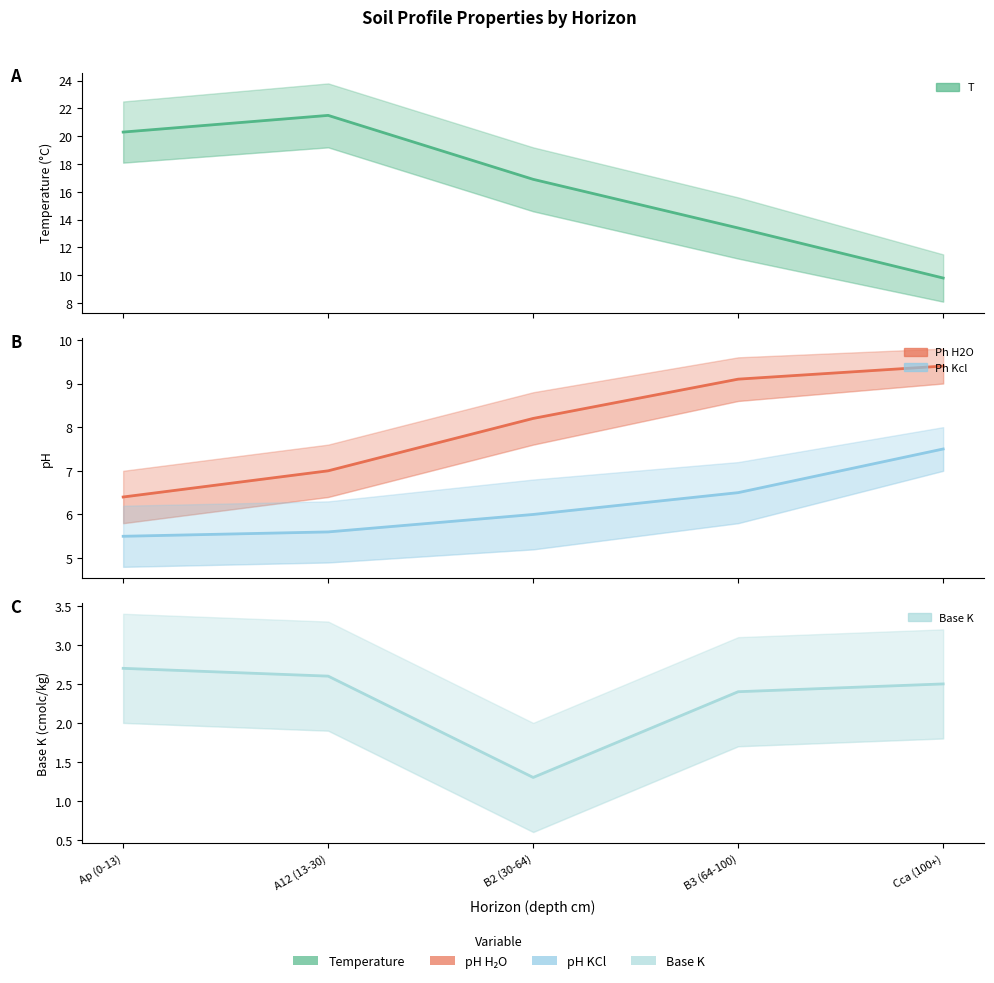

Count the number of data series in this chart.

4